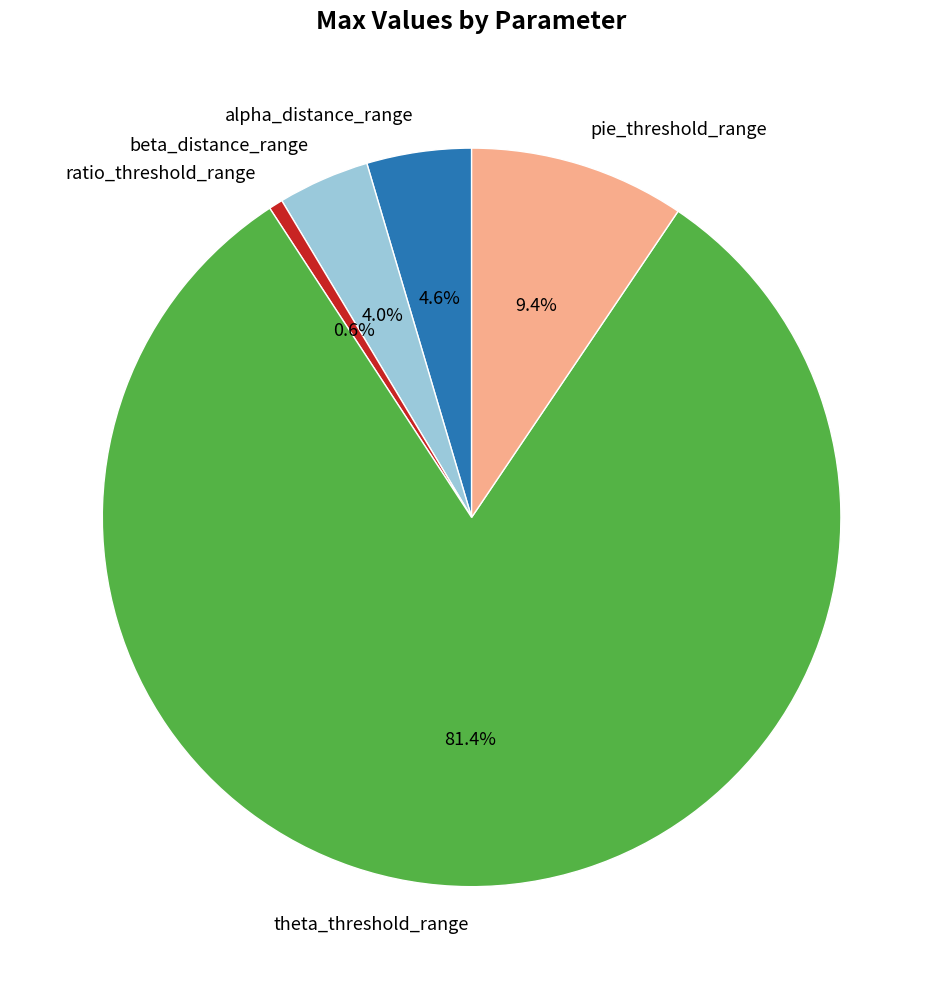

To the nearest percent, what is the combined percentage of theta_threshold_range and alpha_distance_range?

86%